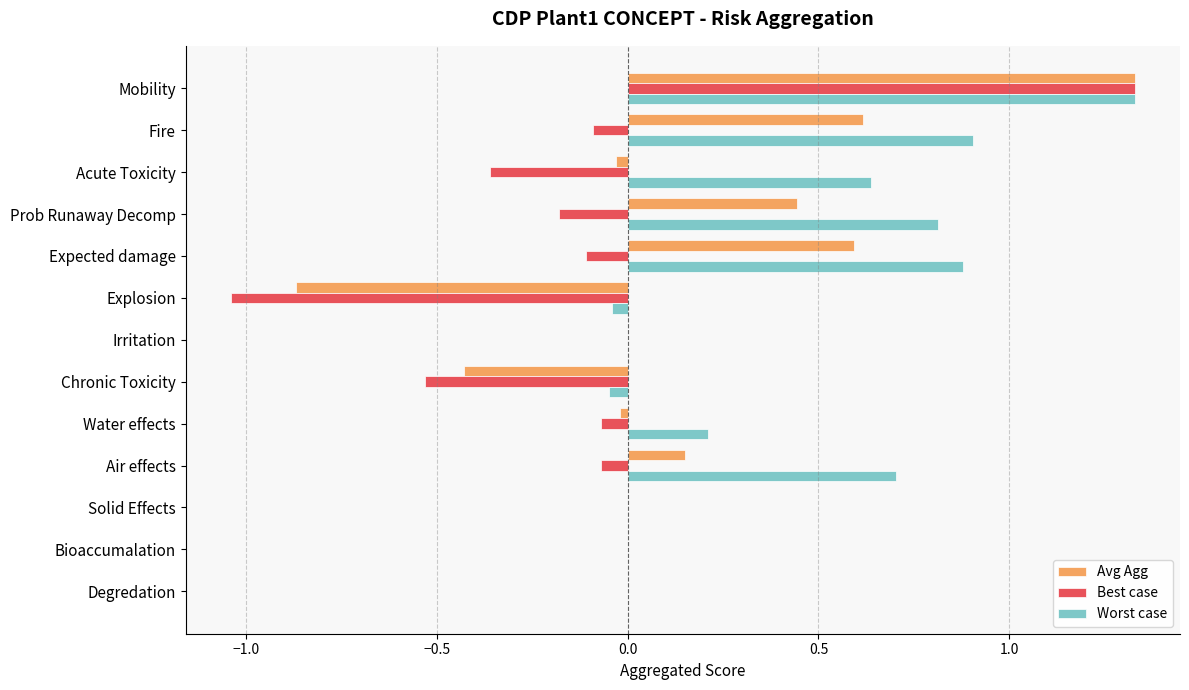

At which category does the chart reach its peak across all series?

Mobility